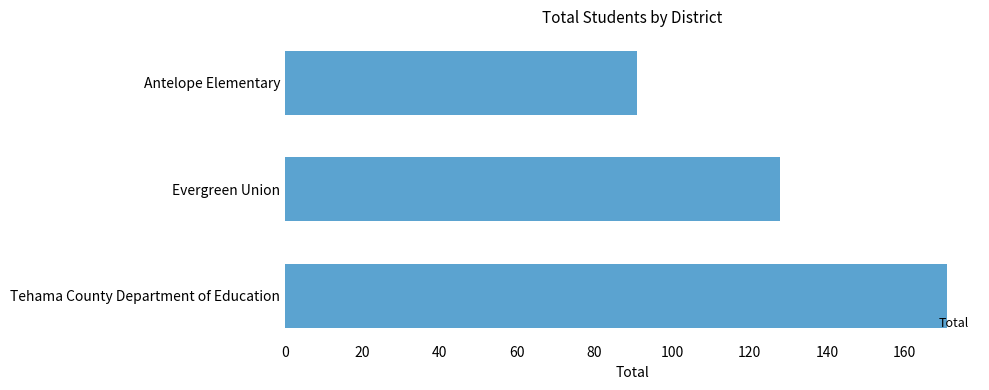

At which label is the value closest to 131?

Evergreen Union